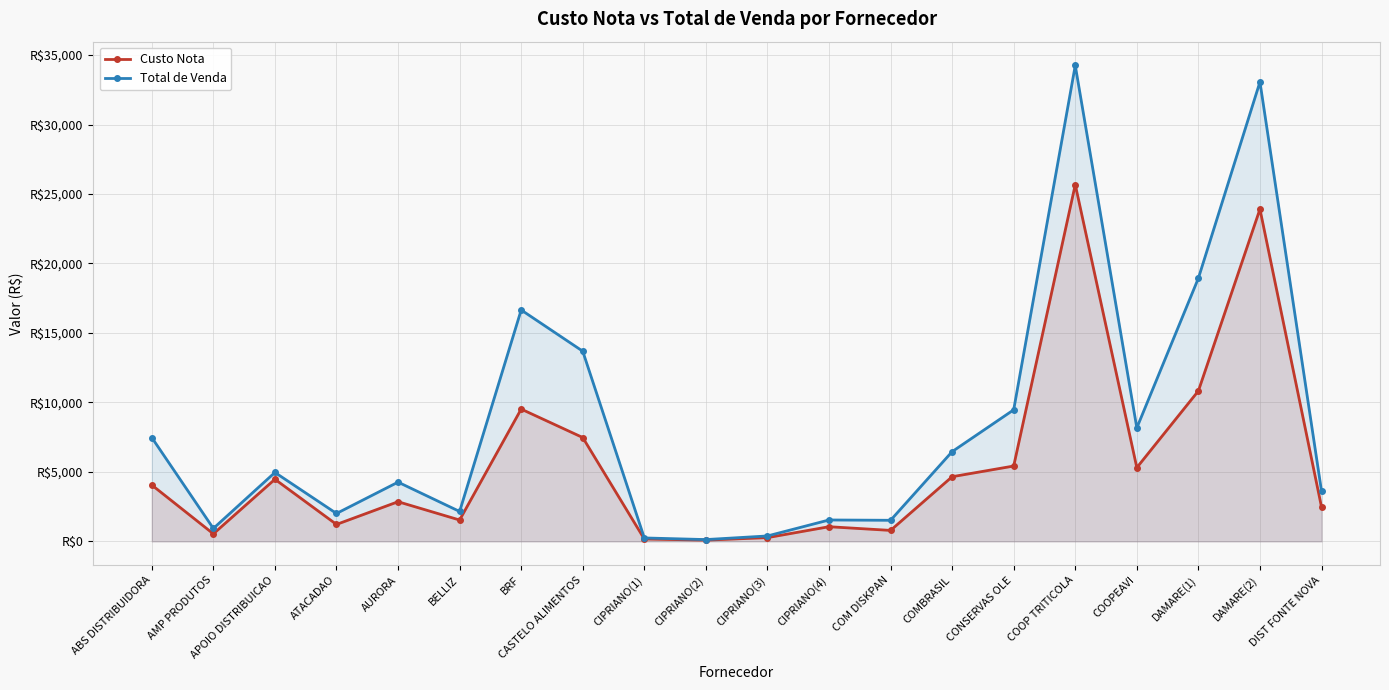

At which label does Total de Venda reach its minimum?

CIPRIANO(2)